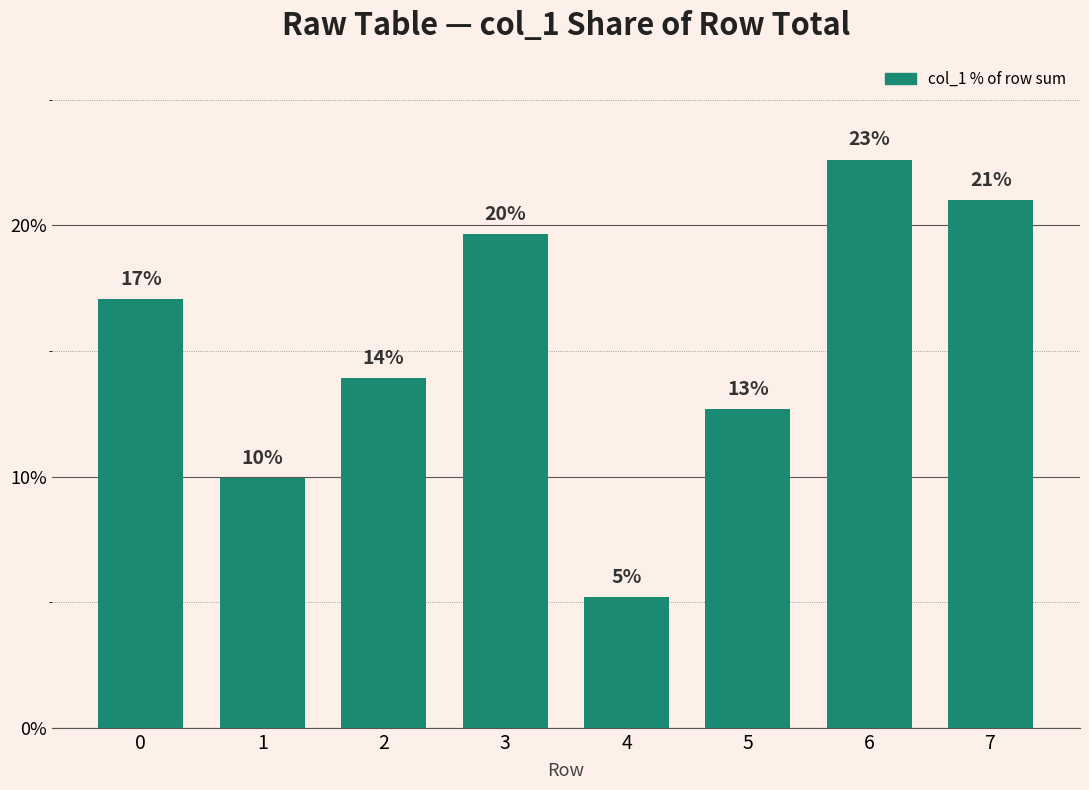

How many bars are there in total?

8